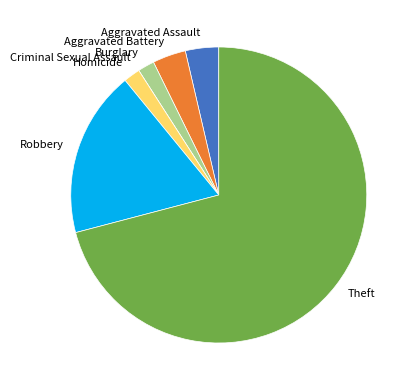

Which slice is the largest?

Theft